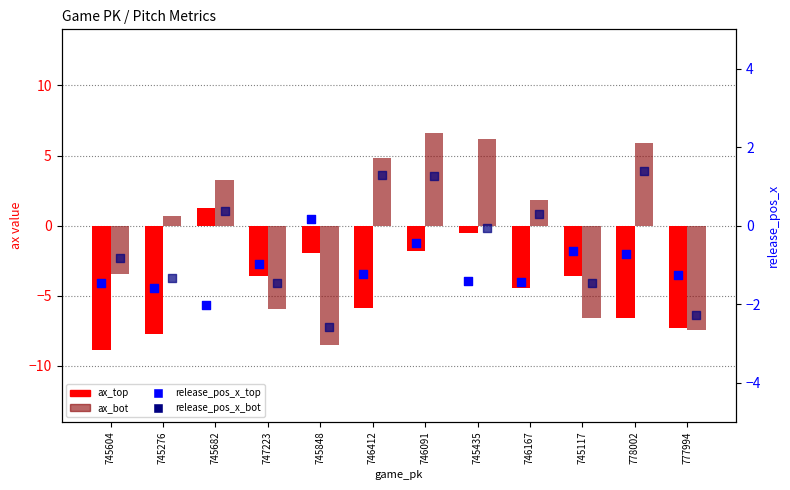

What is the total value across all series at 746091?

5.6